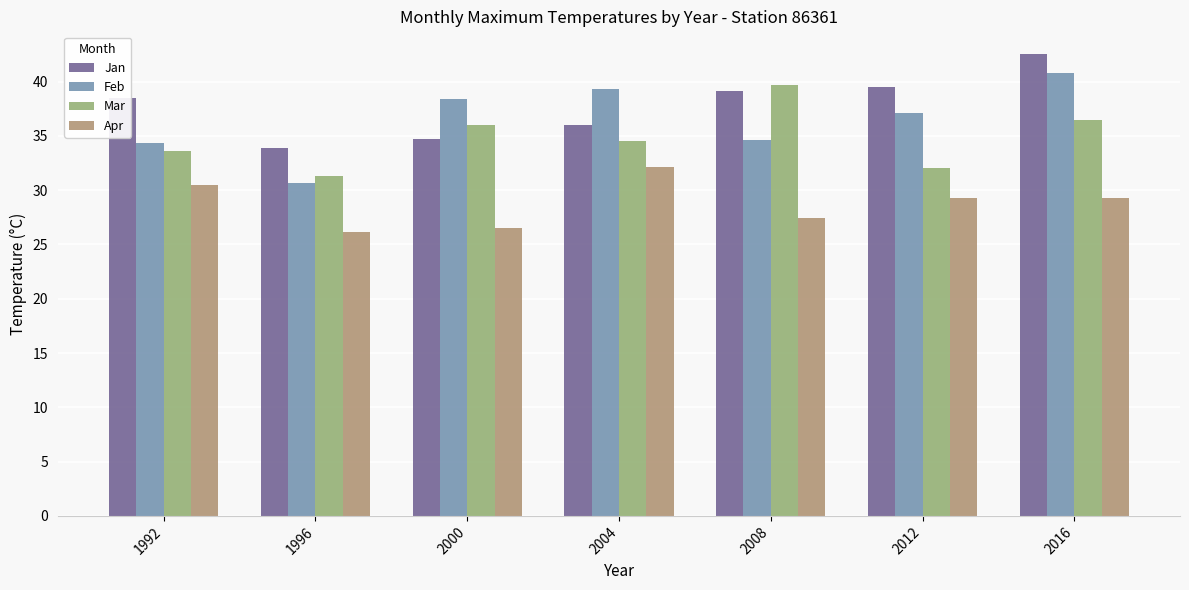

Where does the Feb series first go above 37?

2000